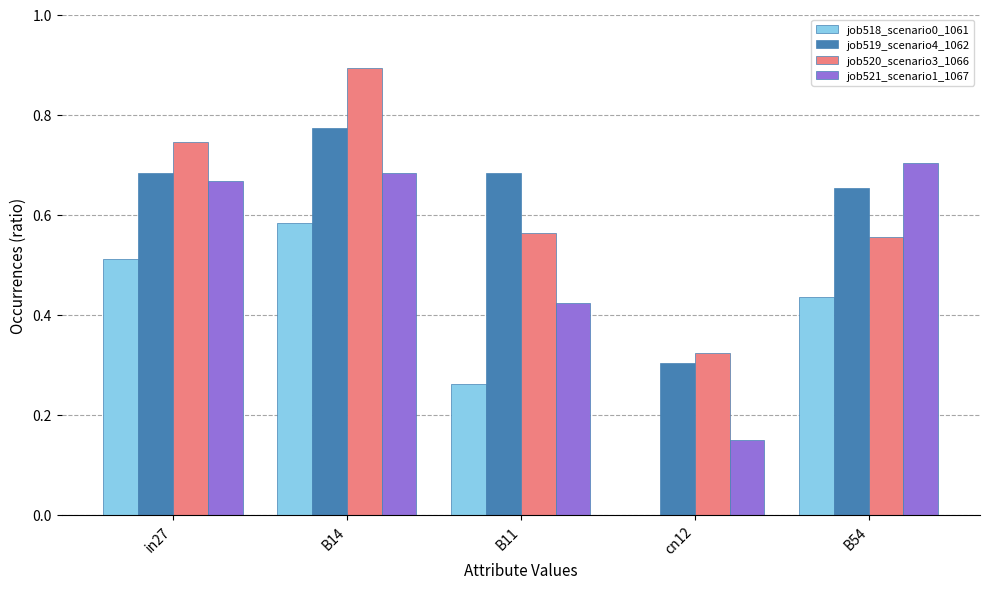

What is the sum of all job519_scenario4_1062 values?

3.1